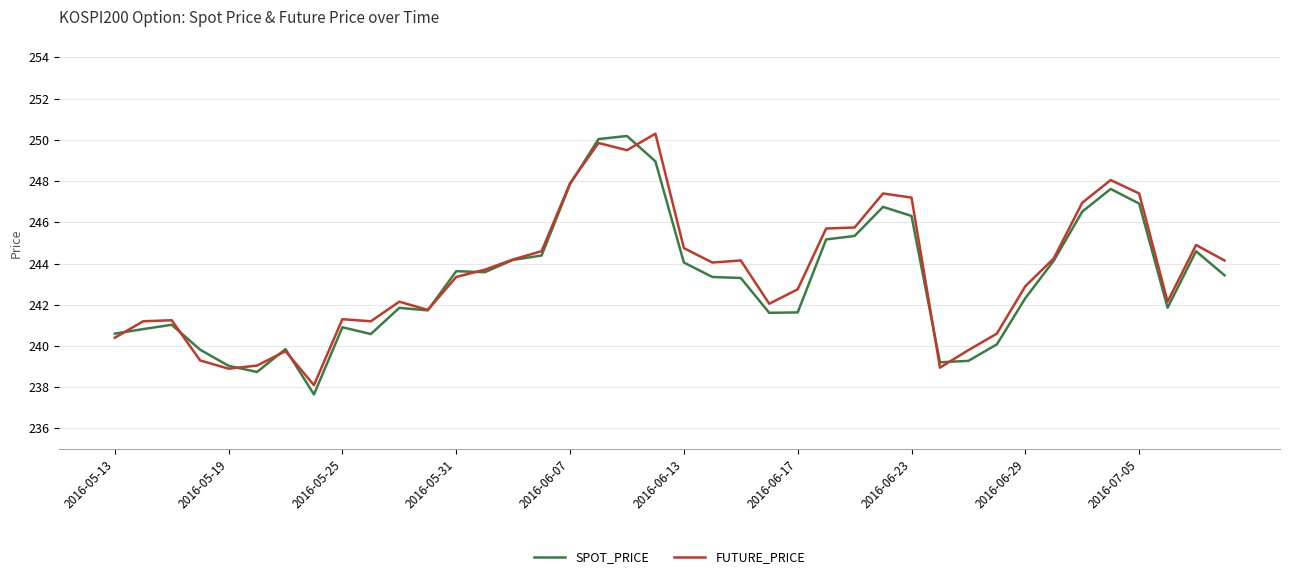

Which series has the widest spread of values?

SPOT_PRICE